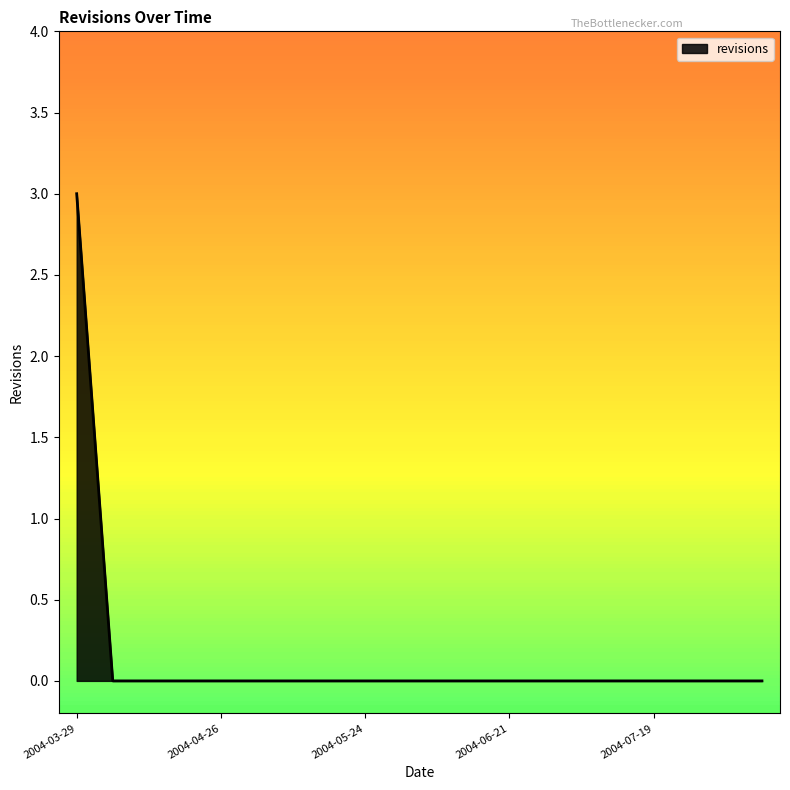

What is the maximum value shown in the chart?

3